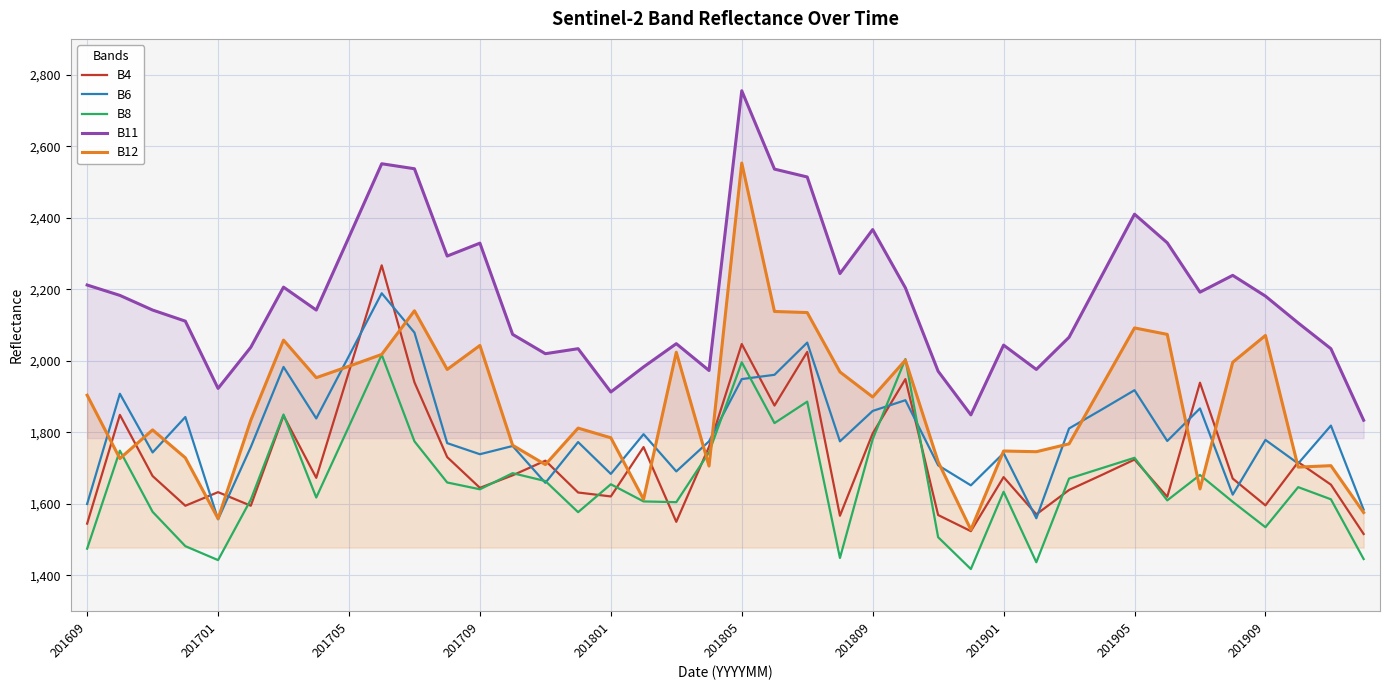

Read the B8 value at 29, to the nearest 50.

1450